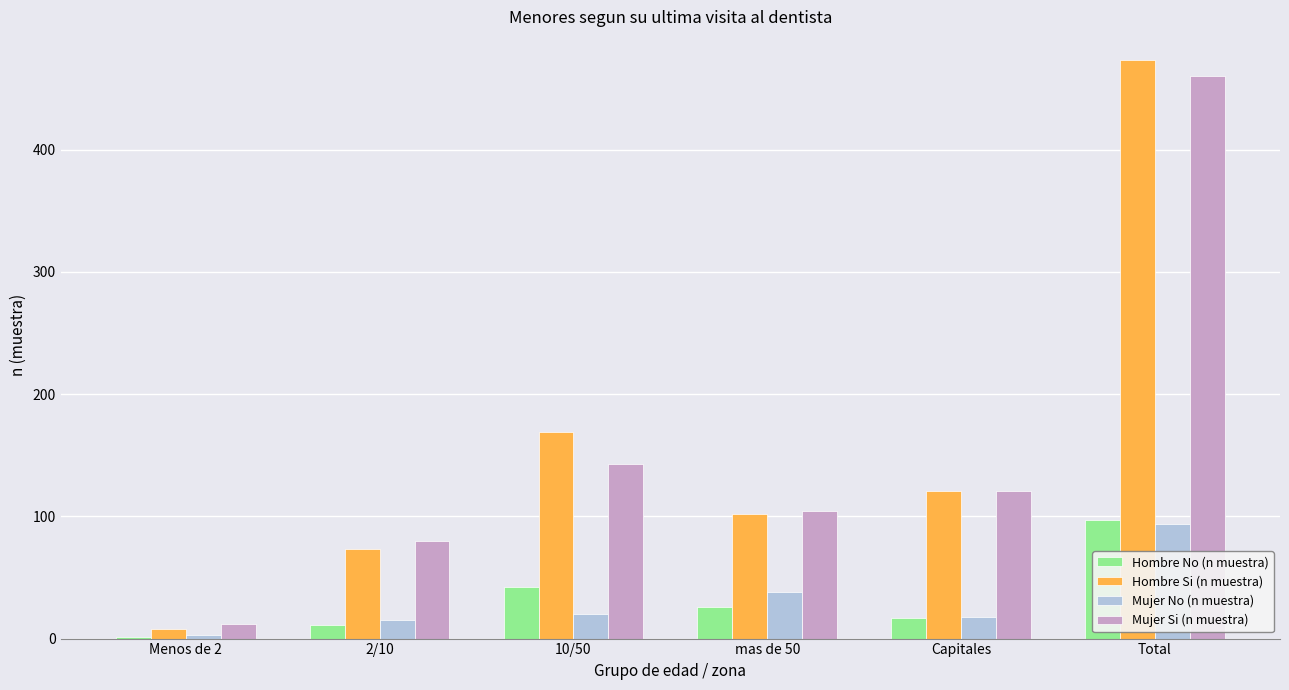

How many series are shown in this chart?

4